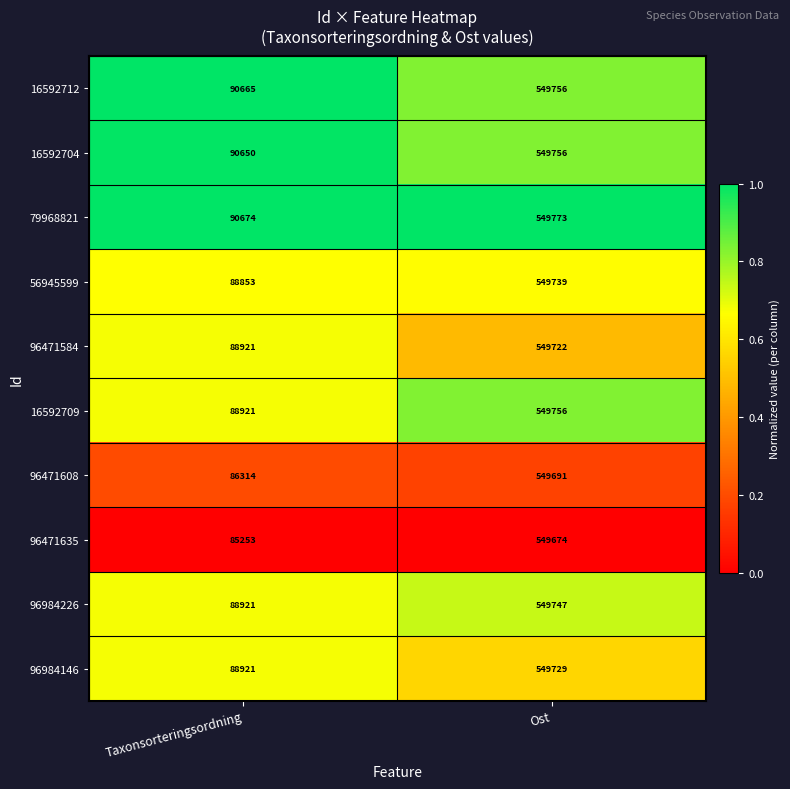

Rank the categories by 79968821 value from lowest to highest.

Taxonsorteringsordning, Ost